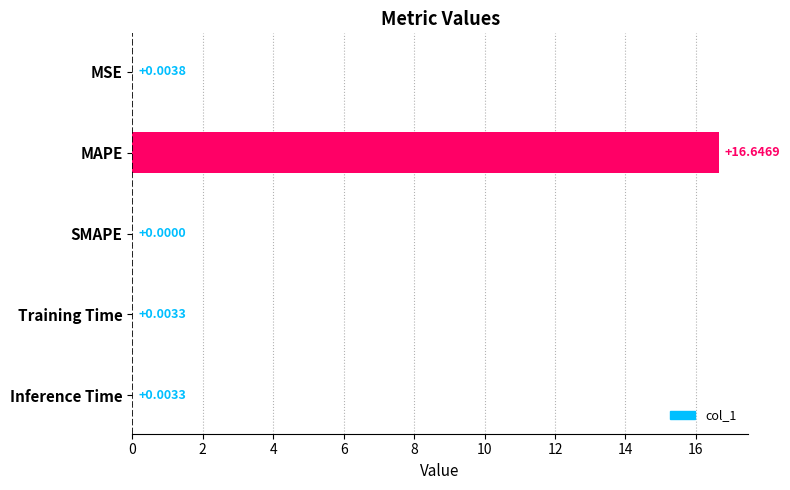

At which category does the chart reach its peak across all series?

MAPE